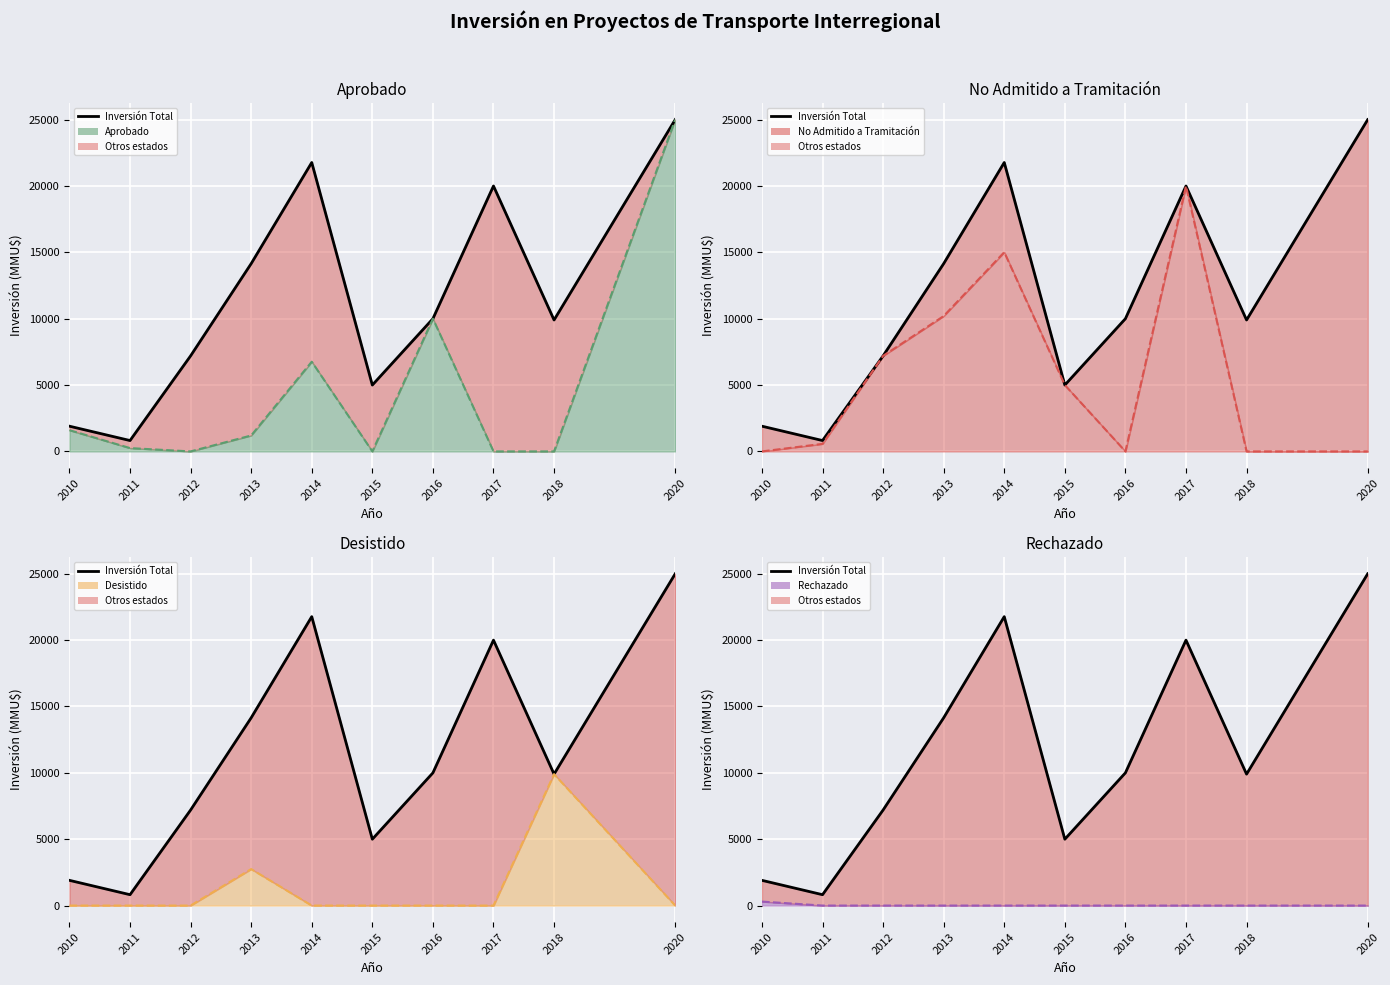

Is it true that the value at 2011 is 1436?

False